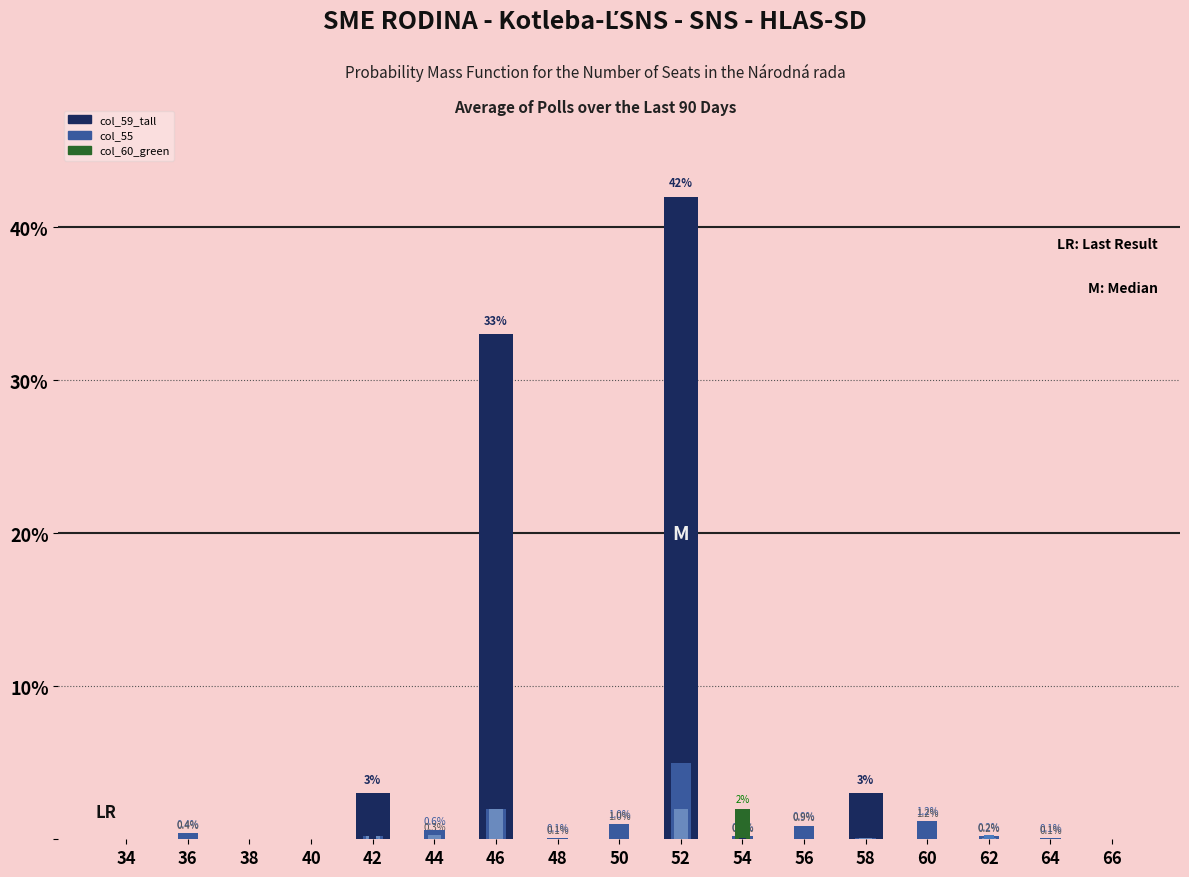

Which series has the largest total across all categories?

col_59_tall